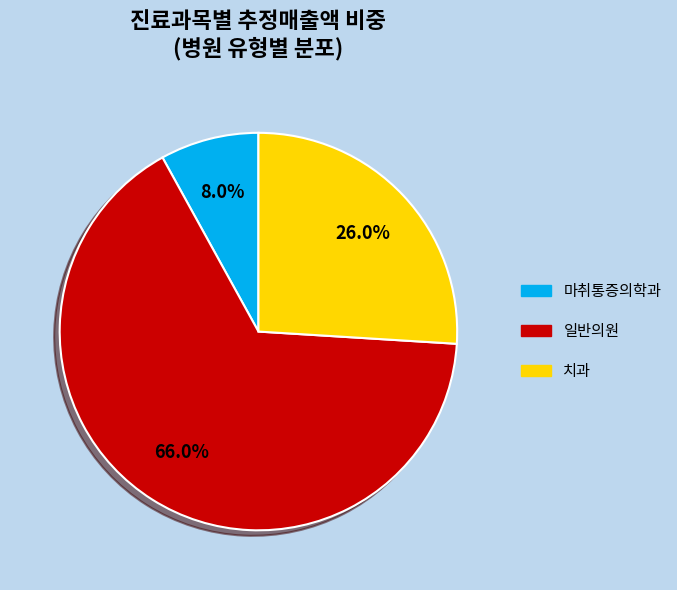

How much of the chart is everything except 마취통증의학과?

92.0%